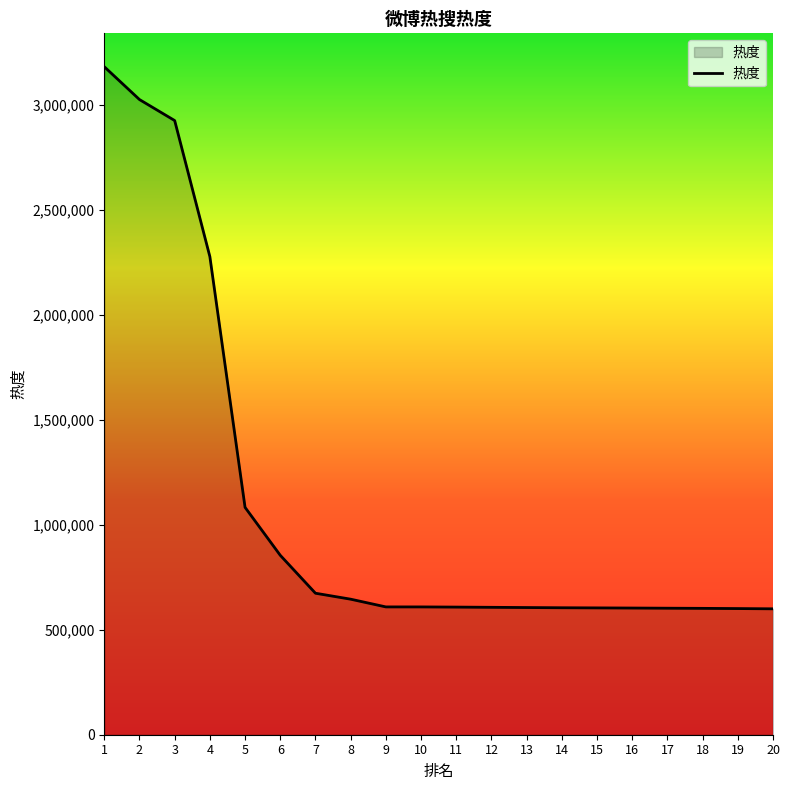

At which label is the value closest to 1890029?

4